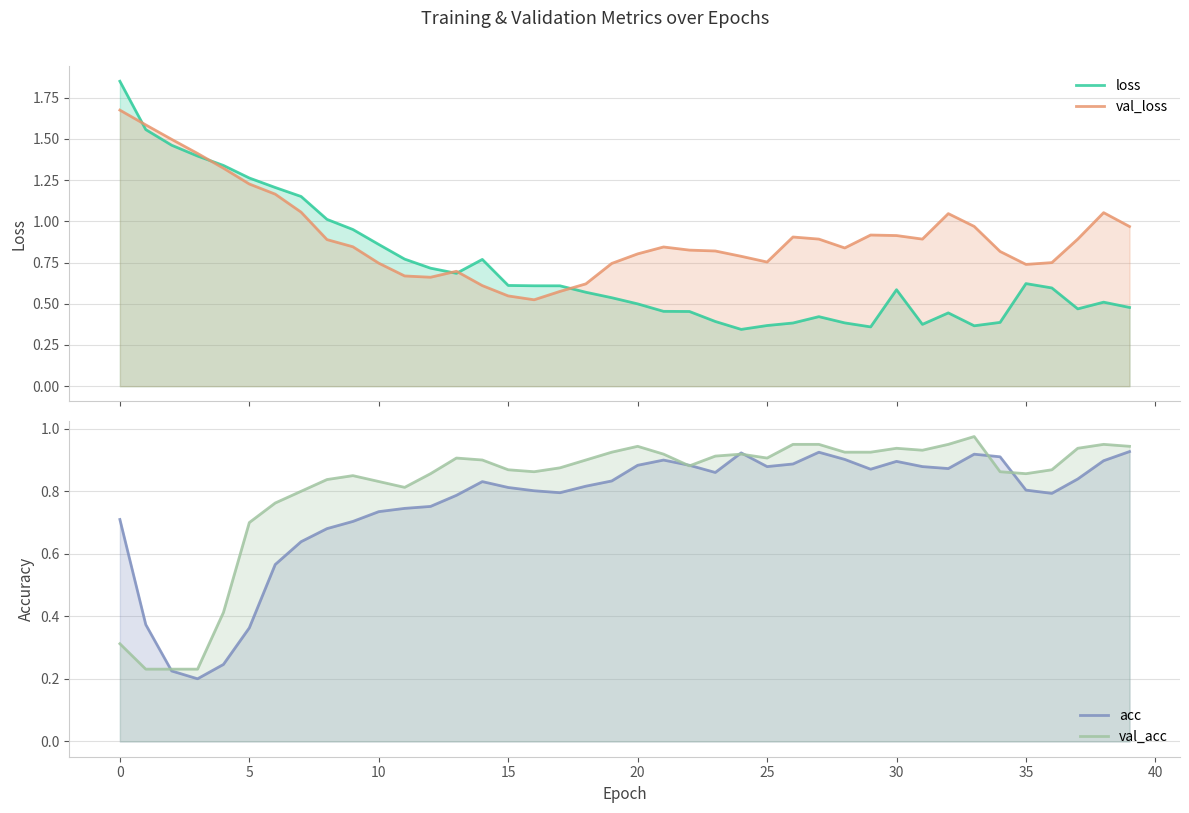

What is the minimum value shown in the chart?

0.2